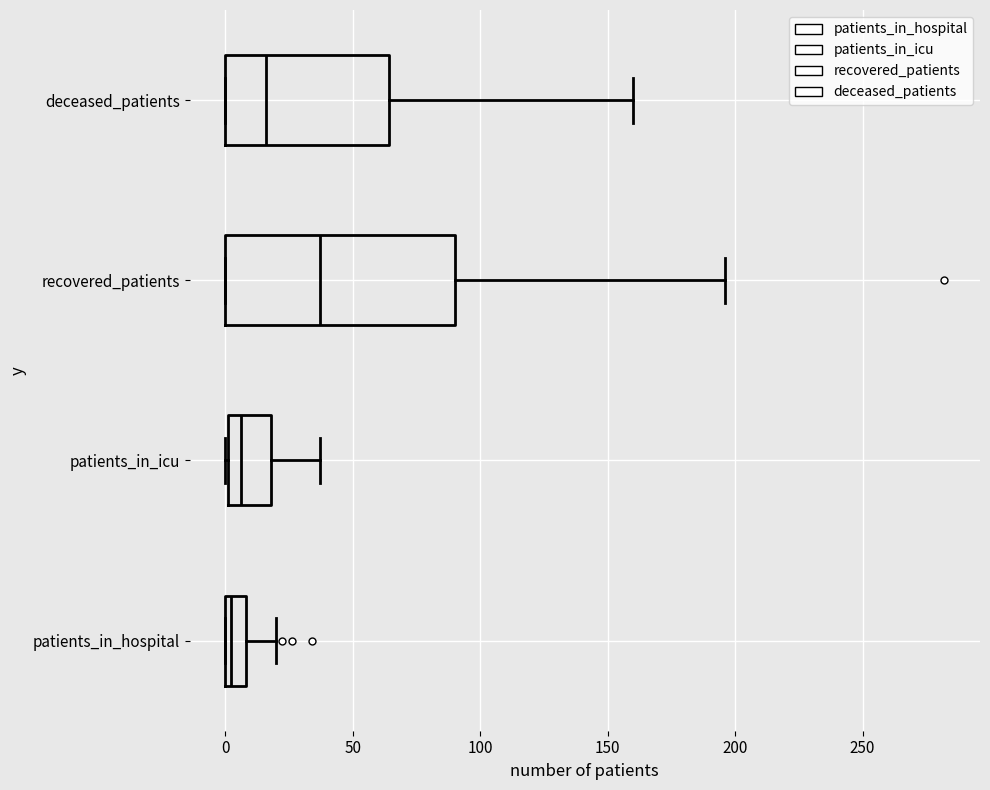

Reading bottom to top, read every box against the x-axis: the position of its median line, the range the box covers, and the ends of its whiskers. The values are not printed on the chart, so give them approximately, as read against the axis.

patients_in_hospital: median 0 (just right of the box's left edge), box 0 to 10, whiskers 0 to 20
patients_in_icu: median 5, box 0 to 20, whiskers 0 to 35
recovered_patients: median 35, box 0 to 90, whiskers 0 to 195
deceased_patients: median 15, box 0 to 65, whiskers 0 to 160